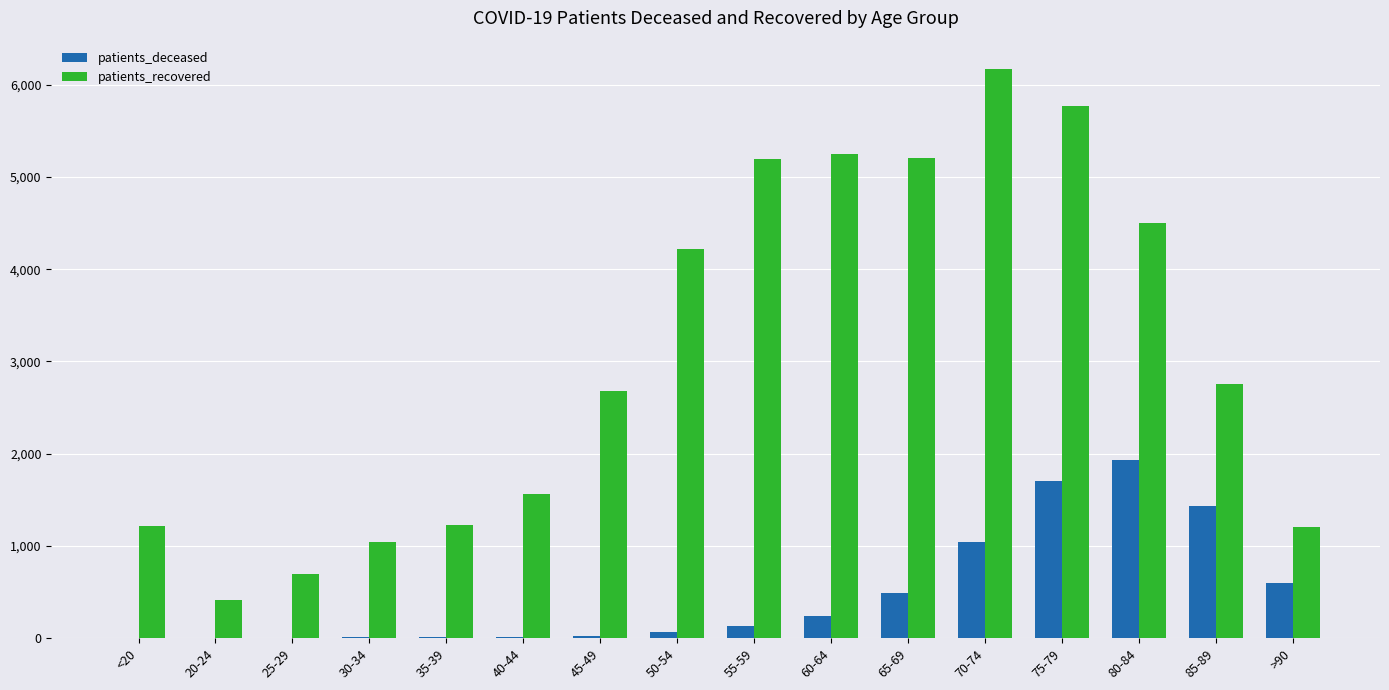

What is the highest value of the patients_recovered series?

6170